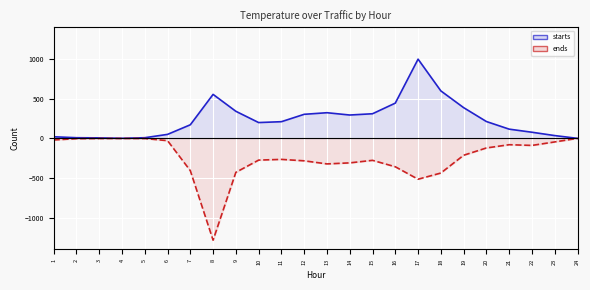

Where is the first local minimum for starts?

4